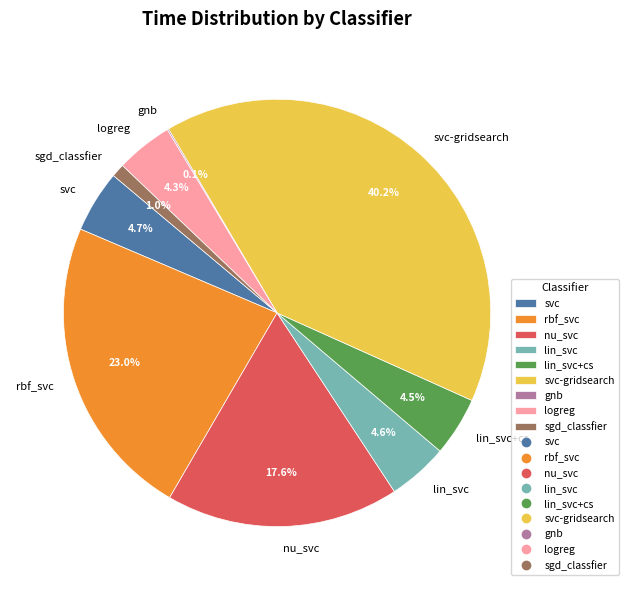

Does lin_svc+cs account for over 50% of the chart?

No